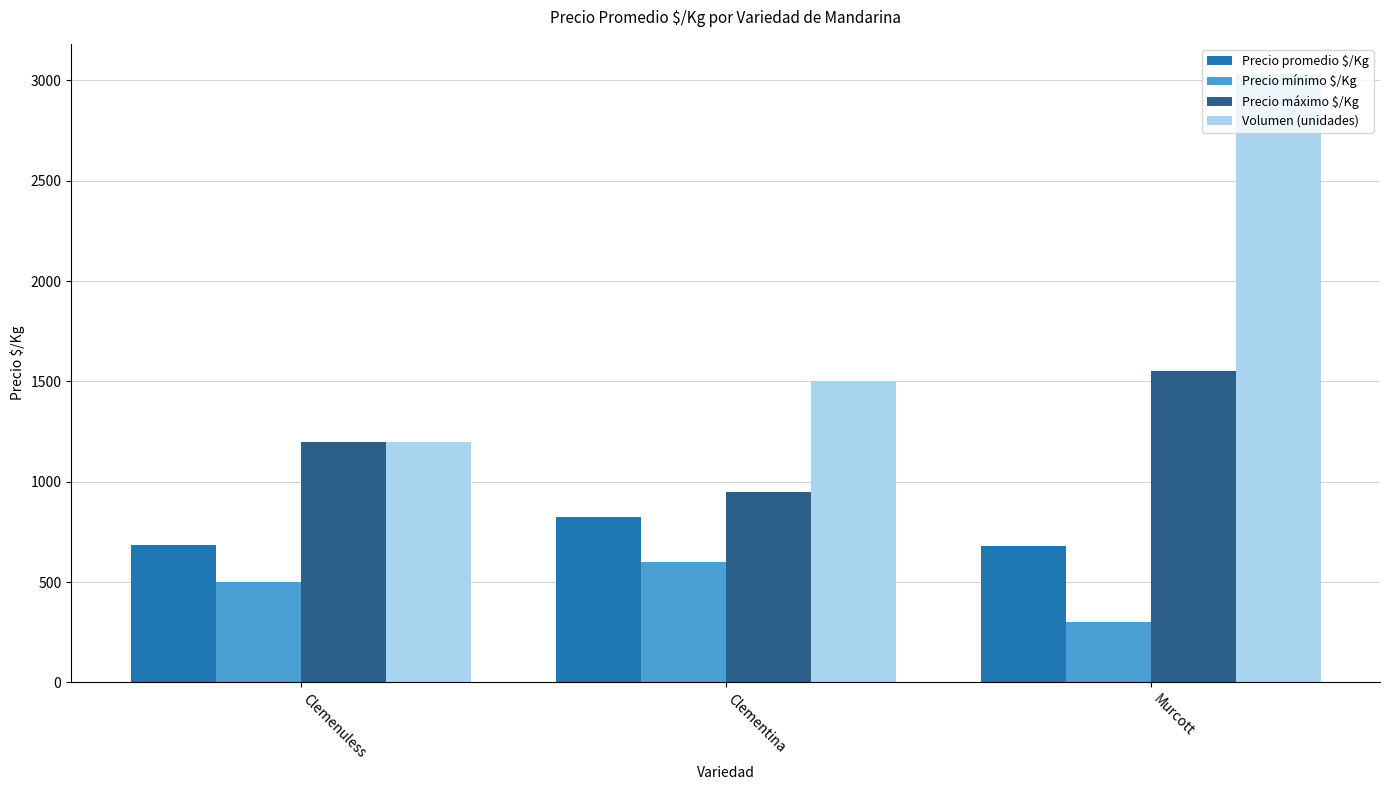

True or false: Volumen (unidades) has a value of 777 at Clemenuless.

False